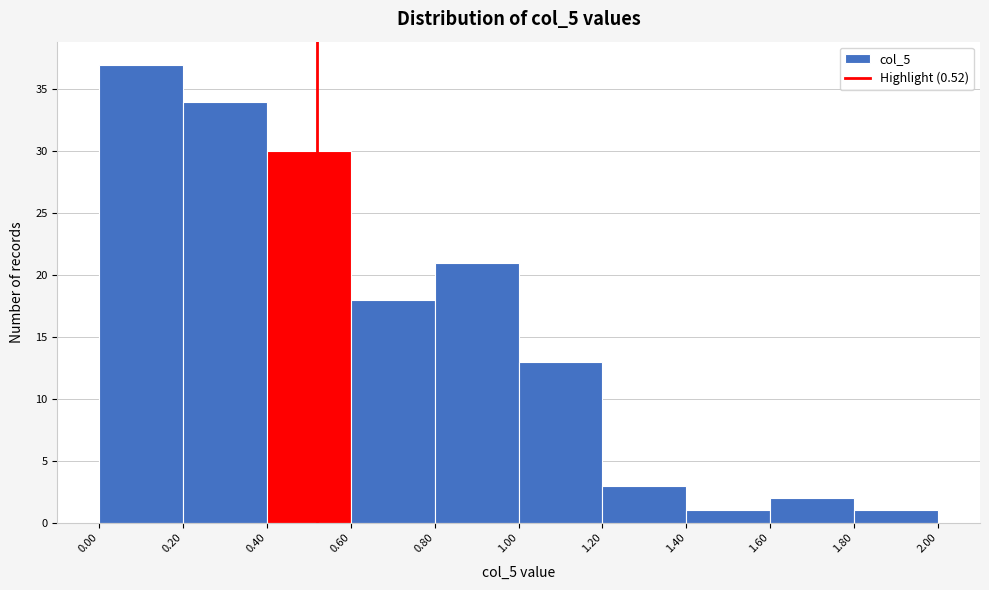

What is the height of the bar covering 0.40 to 0.60 on the x-axis? The values are not printed on the chart, so give them approximately, as read against the axis.

30